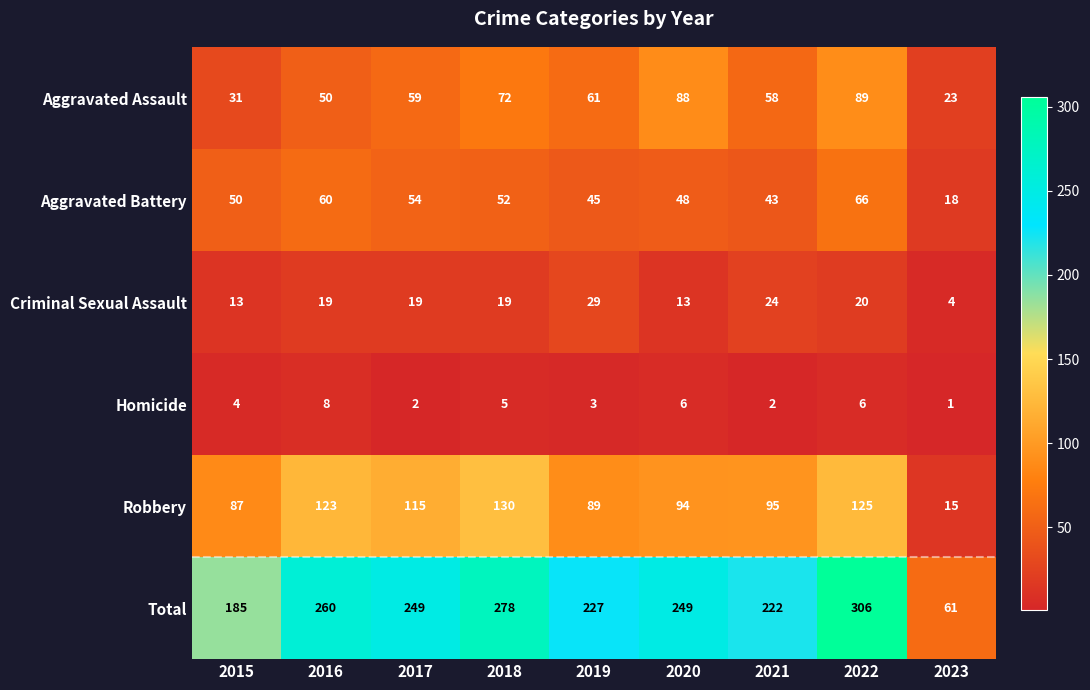

Which series has the largest range (max minus min)?

Total